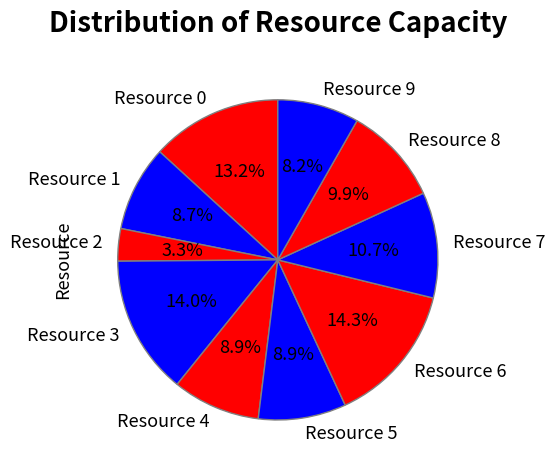

Combined, do Resource 9 and Resource 8 account for over 50%?

No